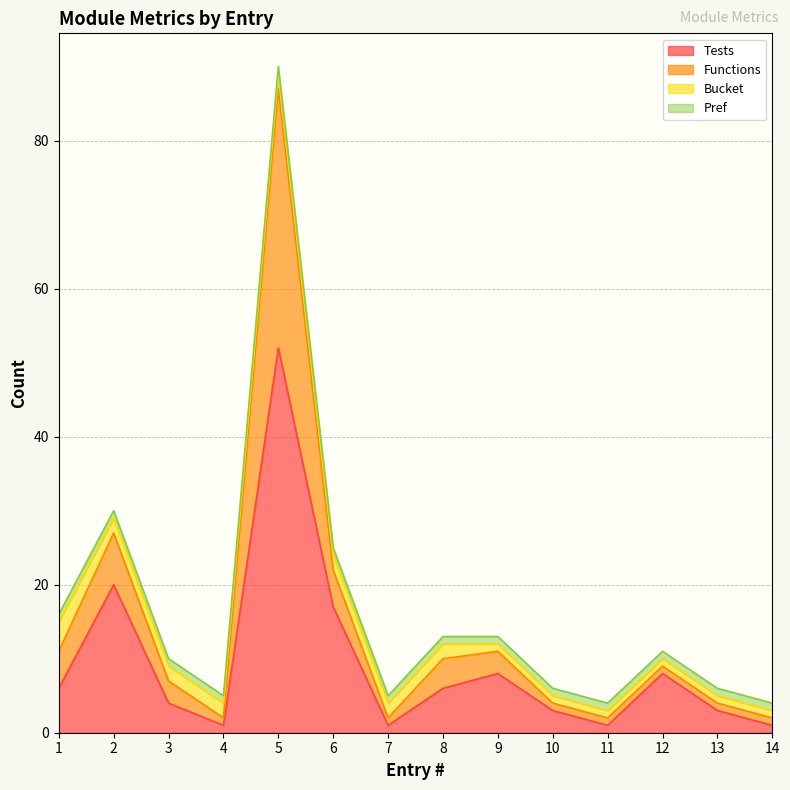

At which label does Tests reach its peak?

5